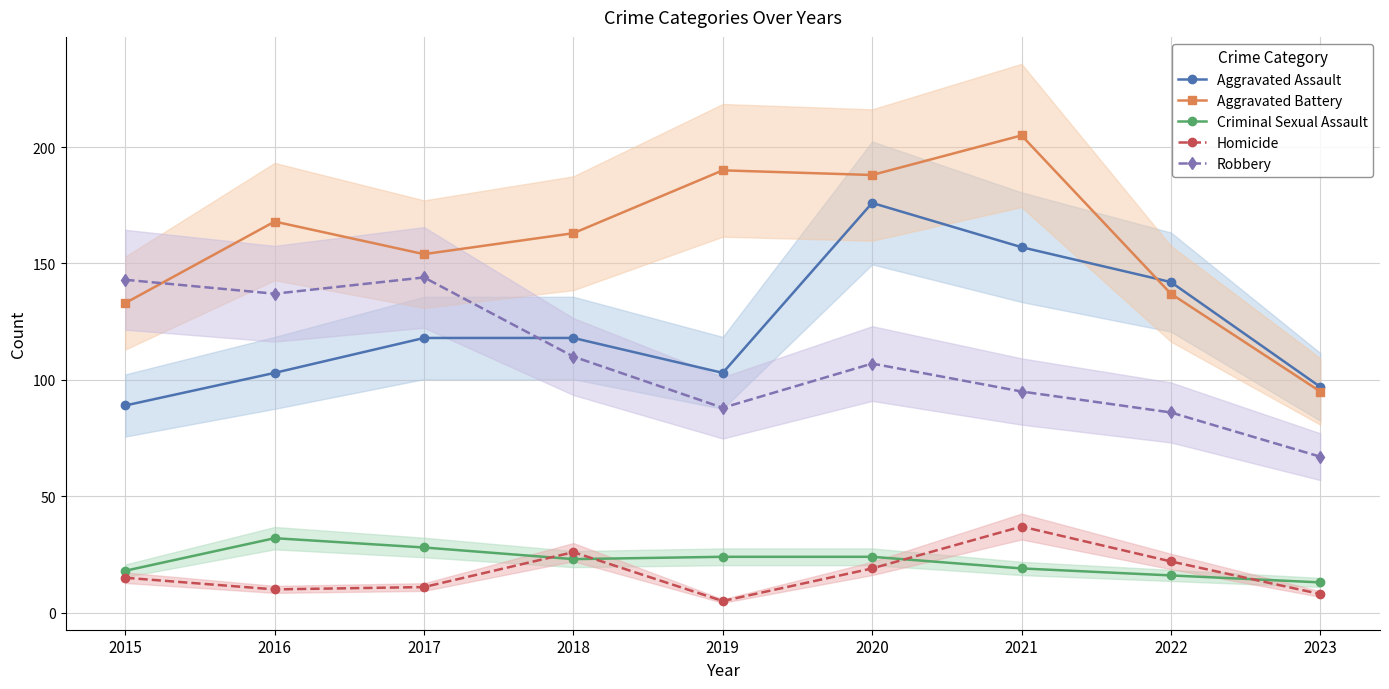

The Robbery series shows 144 at 2017. True or false?

True